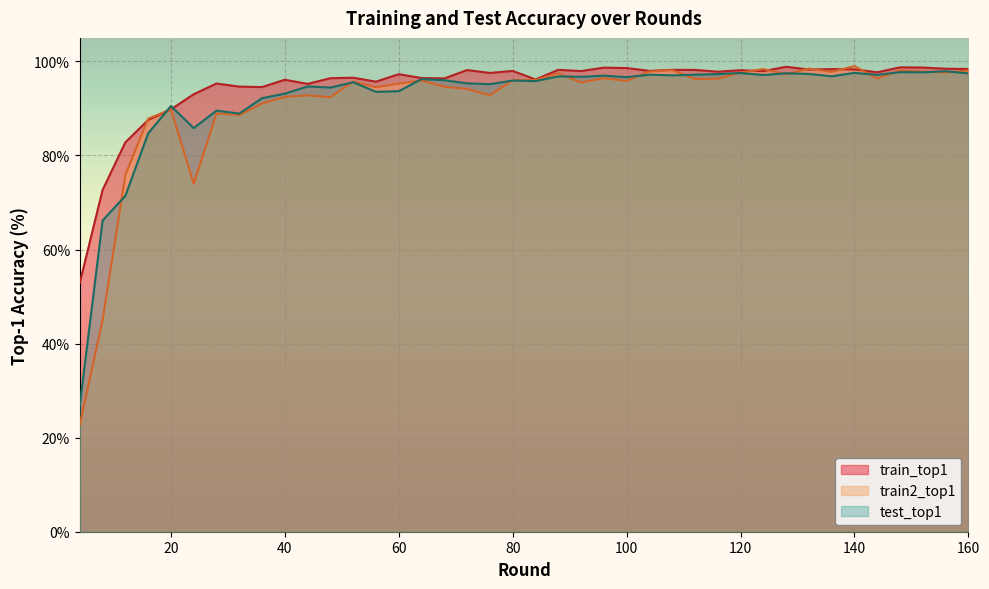

Is the value of train_top1 at 128 greater than the value of test_top1 at 116?

Yes